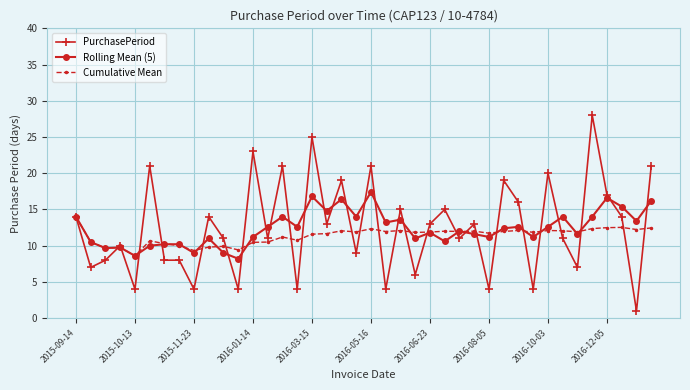

Which series has the largest range (max minus min)?

PurchasePeriod